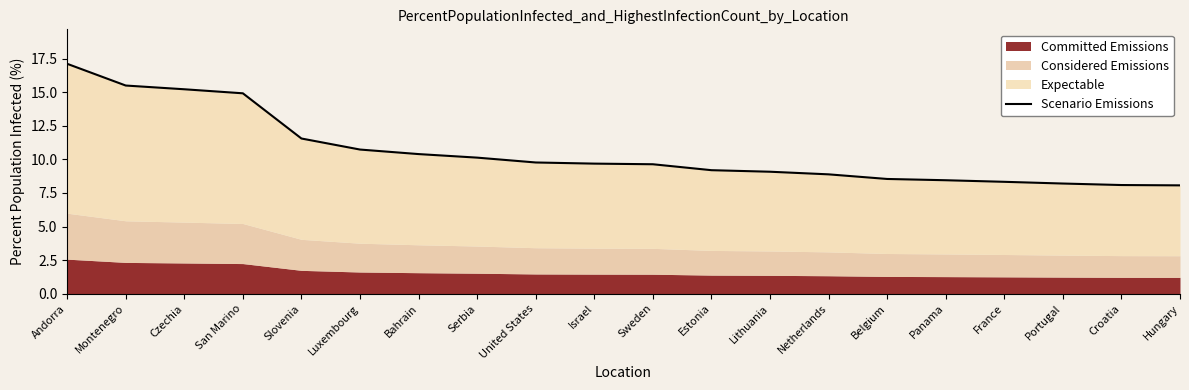

Where is the data nearest to the value 12?

Slovenia